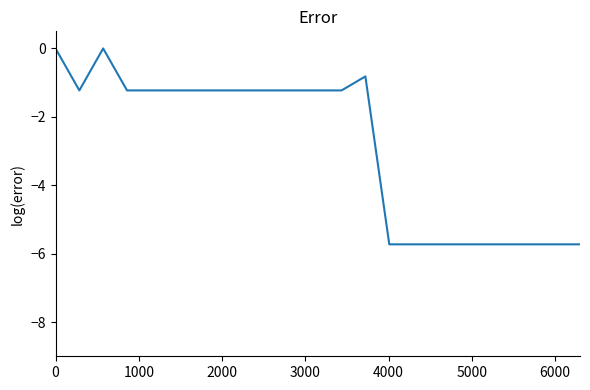

What is the difference between the maximum and minimum values?

5.7